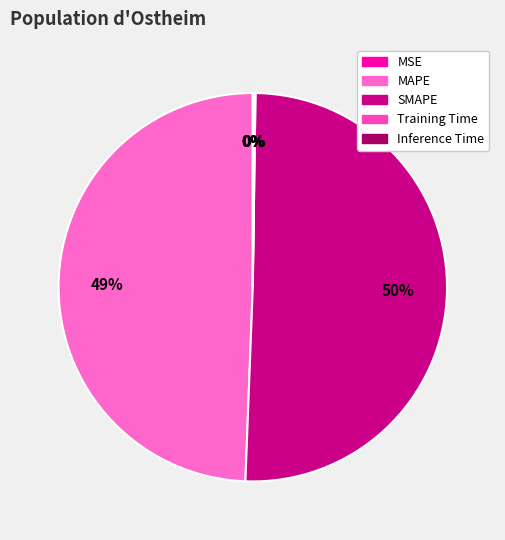

What is the total percentage of Inference Time and MAPE?

49.5%